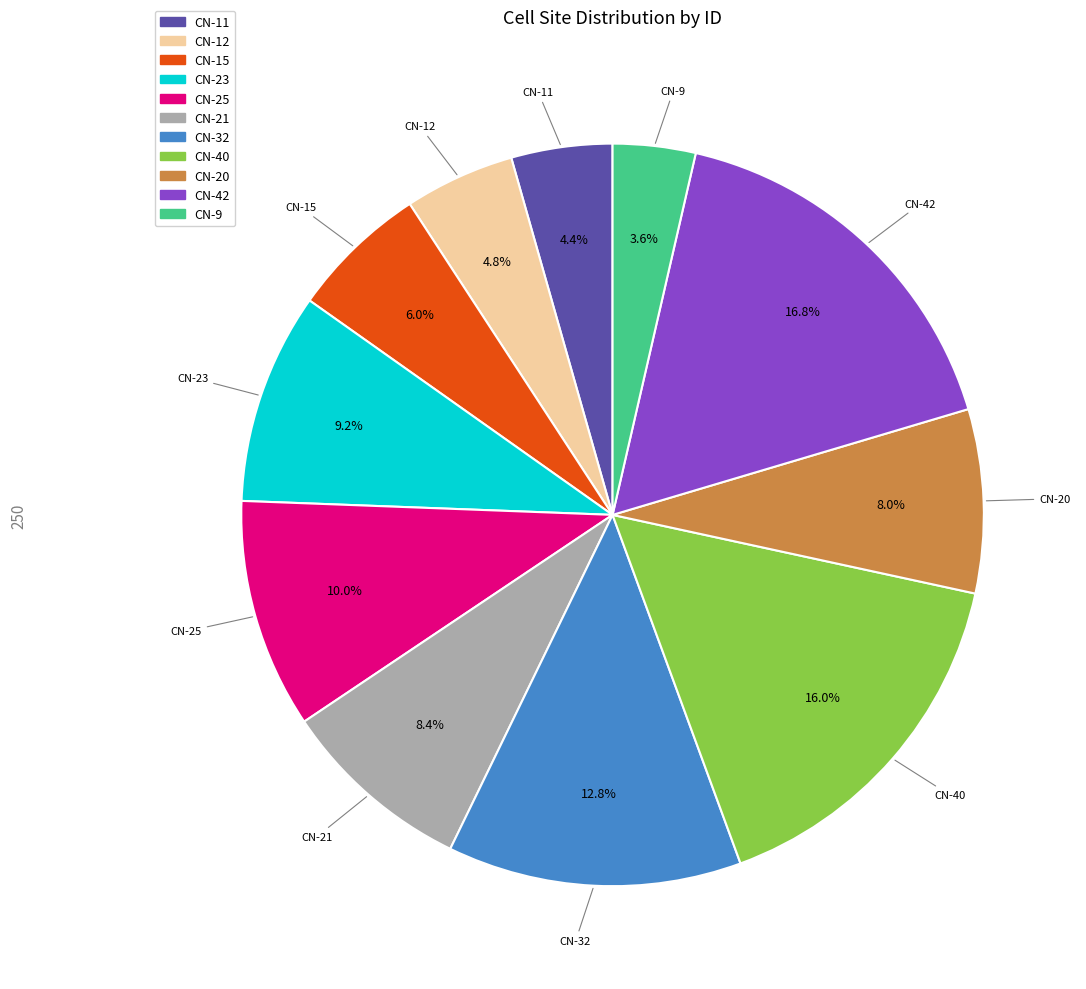

Approximately how many times larger is the value at CN-15 compared to CN-11?

1.4